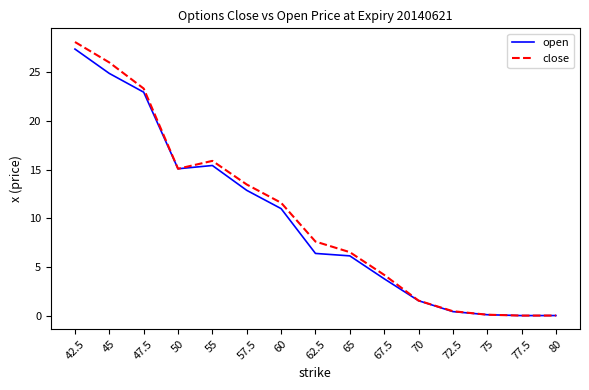

What is the approximate value of close at 60?

11.6